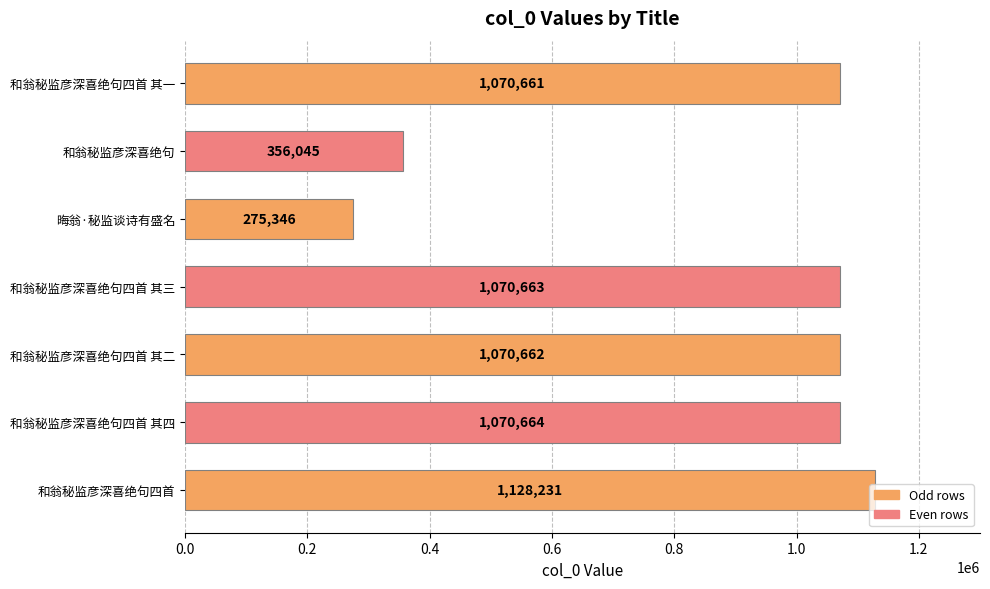

What is the approximate value at 和翁秘监彦深喜绝句四首 其一?

1070661